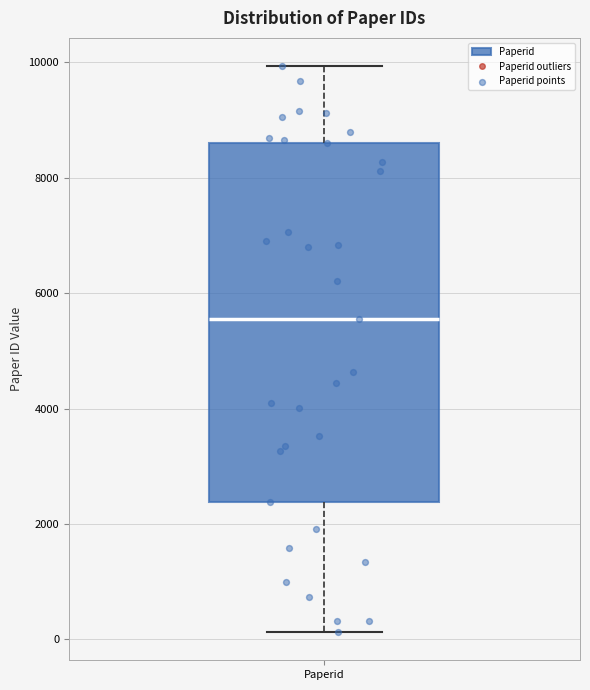

Transcribe this box plot: give where the median line is, the range the box spans, and where the two whiskers end, as read against the y-axis. The values are not printed on the chart, so give them approximately, as read against the axis.

median 5600, box 2400 to 8600, whiskers 200 to 10000